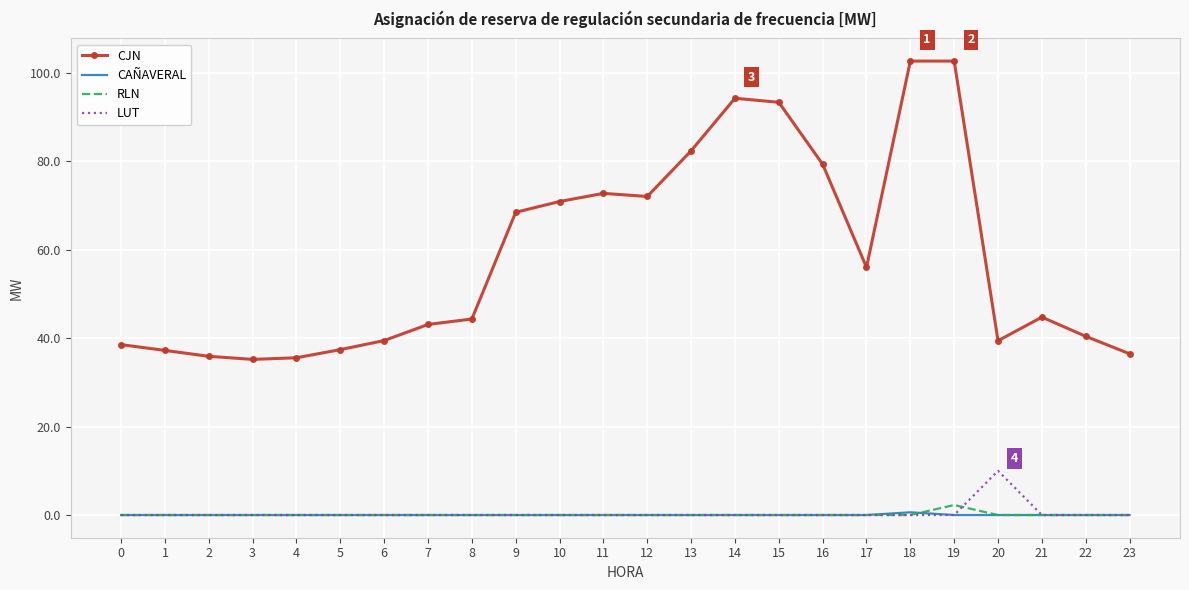

True or false: CJN and CAÑAVERAL cross at least once.

False